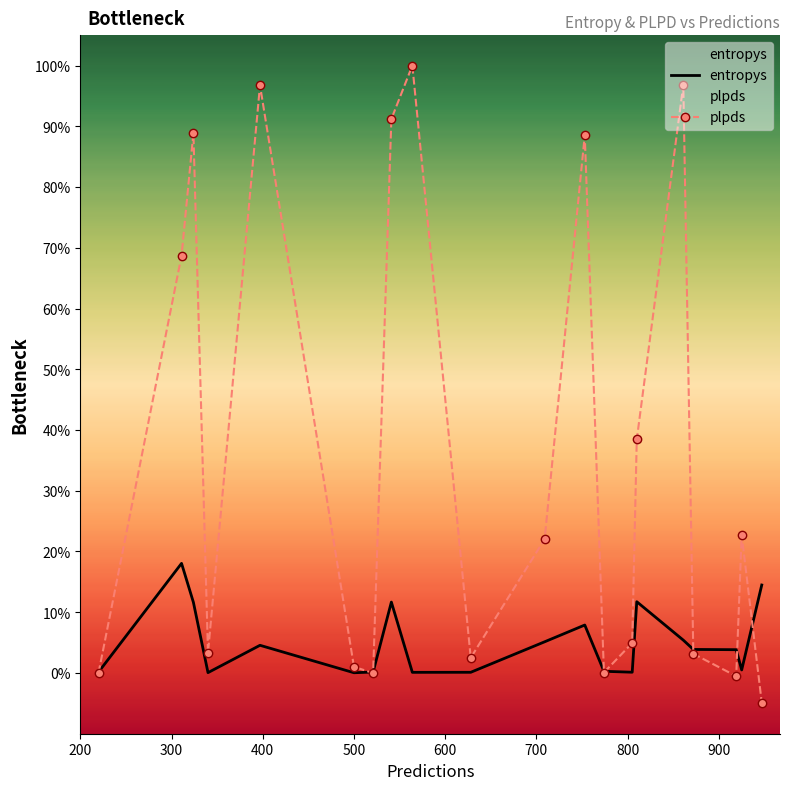

Which series has the largest total across all categories?

plpds